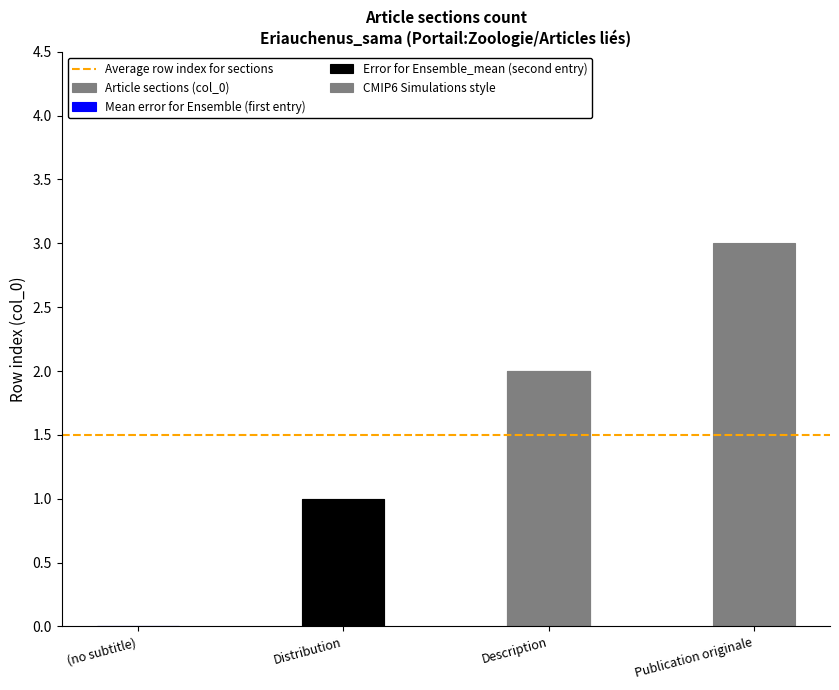

The value at Publication originale is 5. True or false?

False